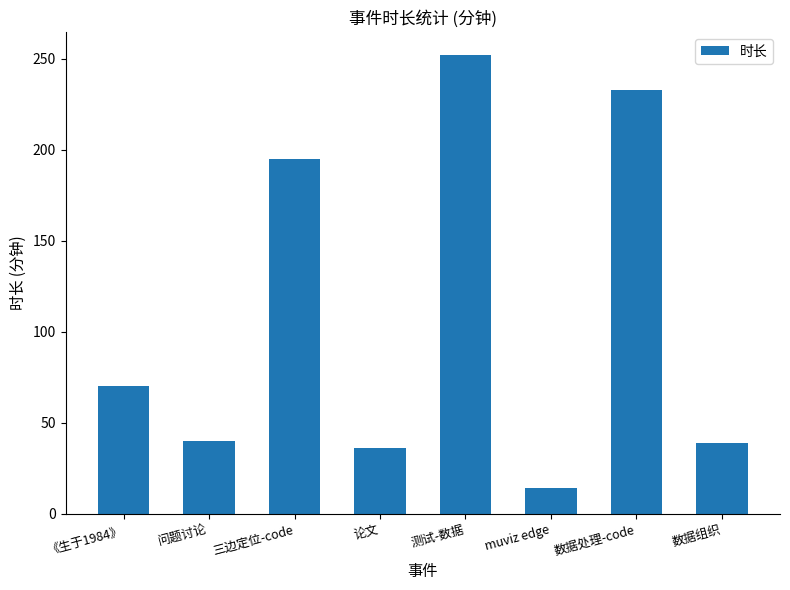

True or false: the data shows 252 at 测试-数据.

True